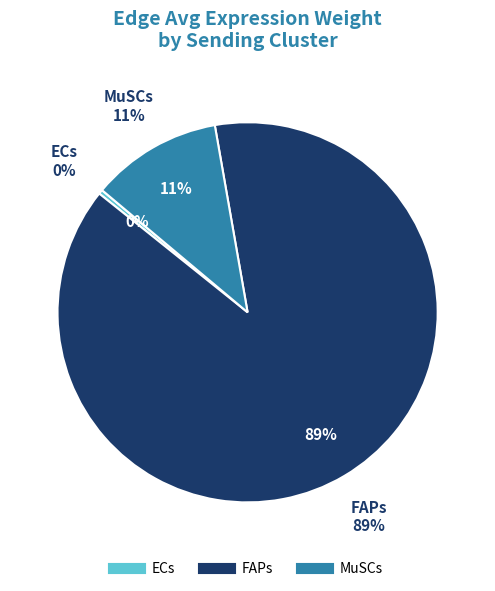

To the nearest percent, what is the average slice percentage?

33%